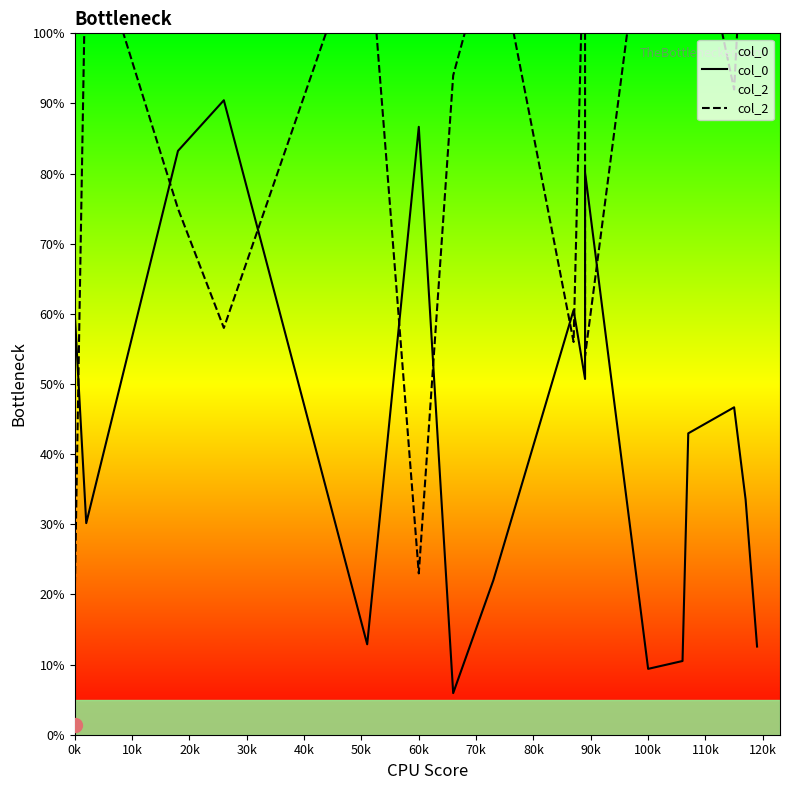

Does the chart have visible grid lines?

No